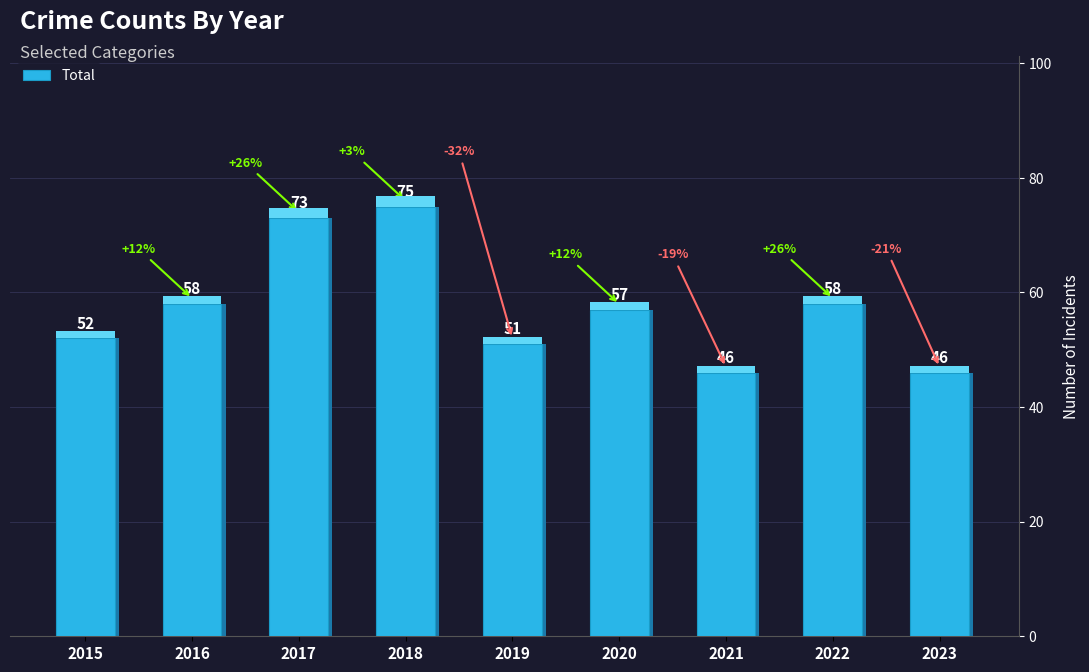

What is the difference between the second highest and minimum values?

27